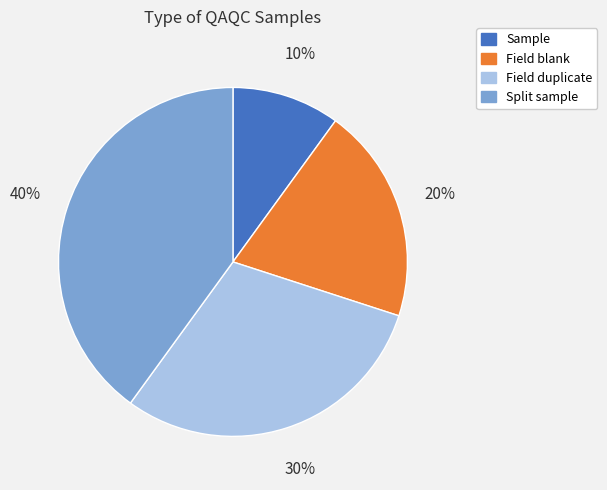

Is there any slice that represents more than half of the pie?

No